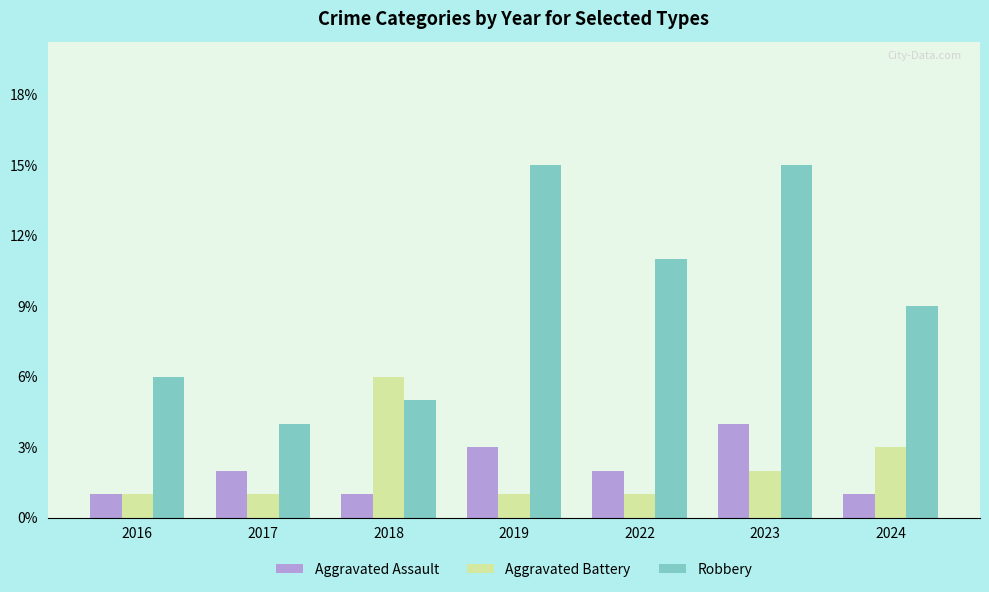

Which series changed the most between 2016 and 2024?

Robbery